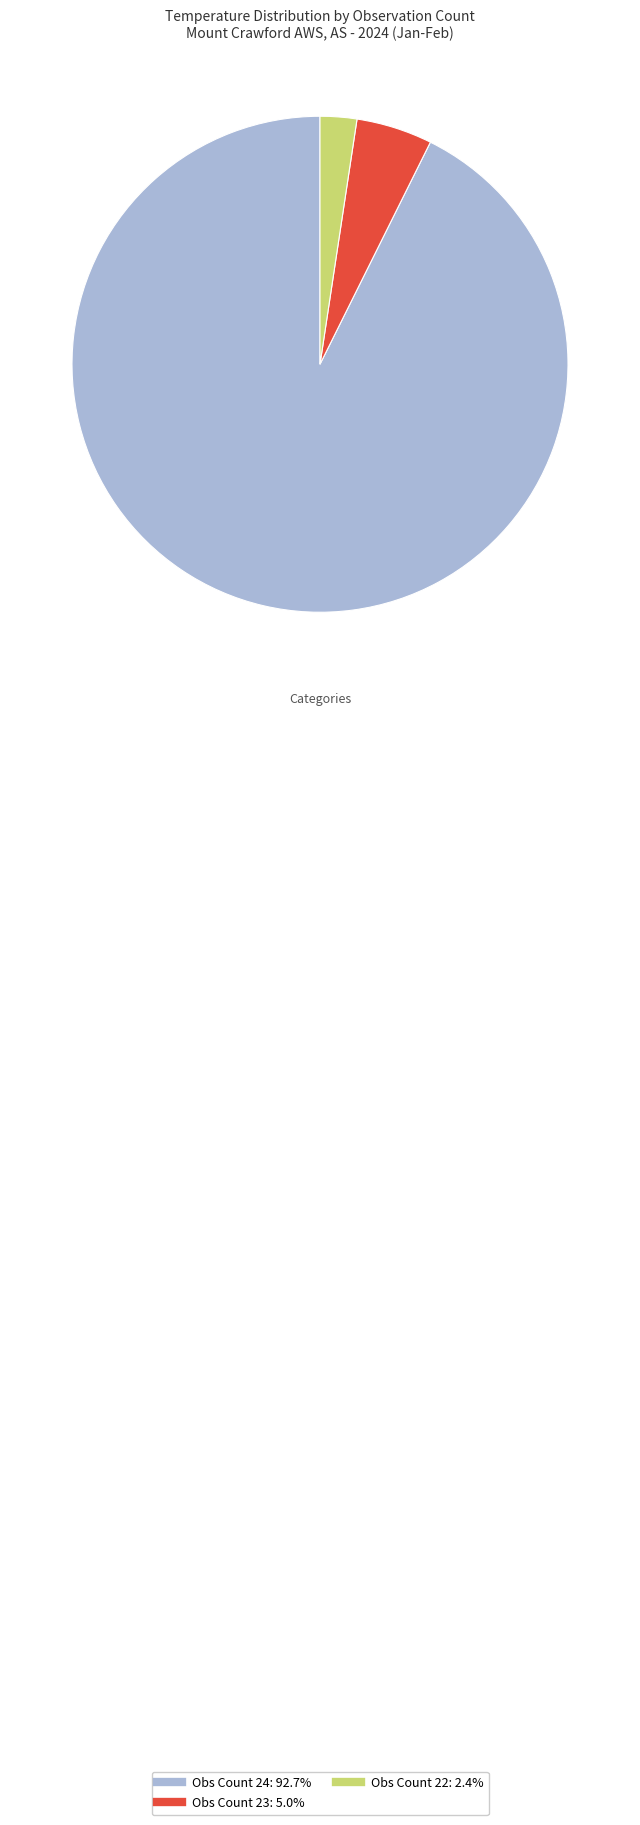

Is there a majority slice in this chart?

Yes